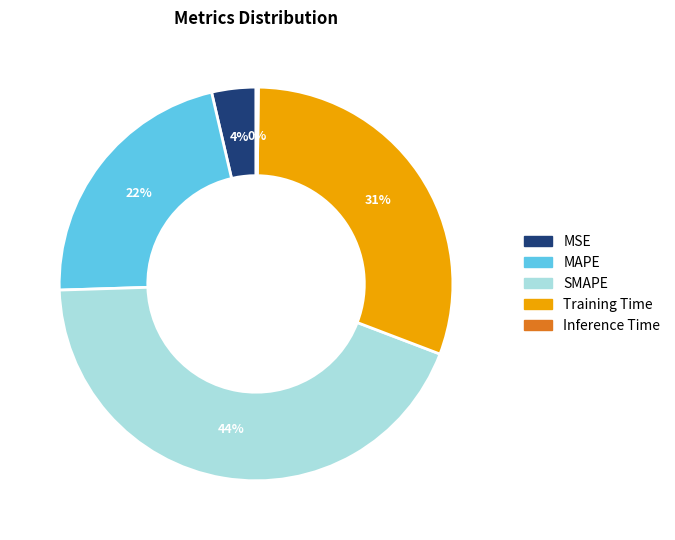

To the nearest percent, what percentage of the pie is Training Time?

31%